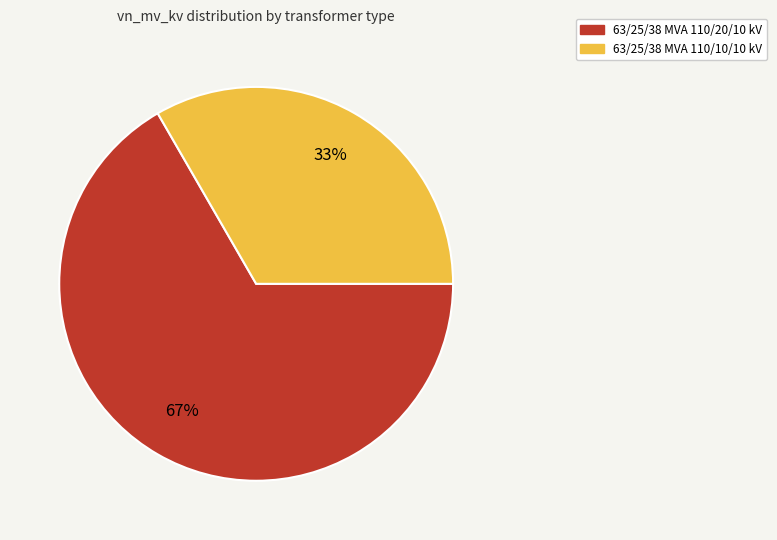

What percentage is the 63/25/38 MVA 110/10/10 kV slice, to the nearest percent?

33%